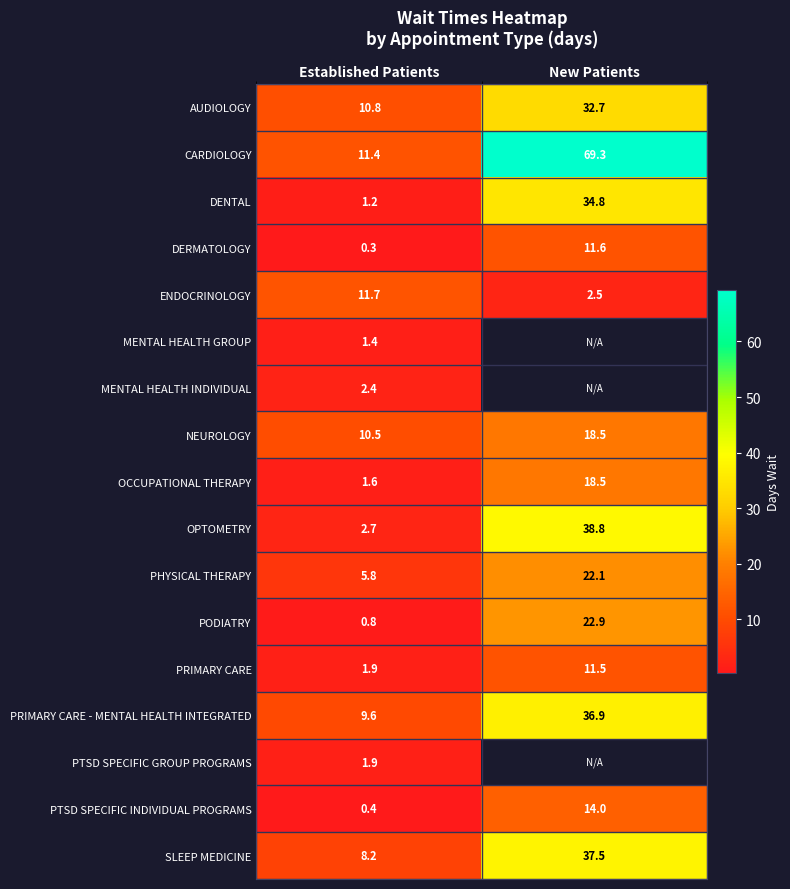

Where is NEUROLOGY nearest to the value 14?

Established Patients